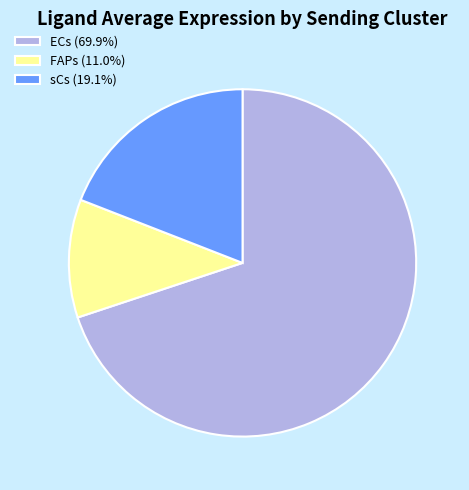

Rank the categories by value from highest to lowest.

ECs, sCs, FAPs